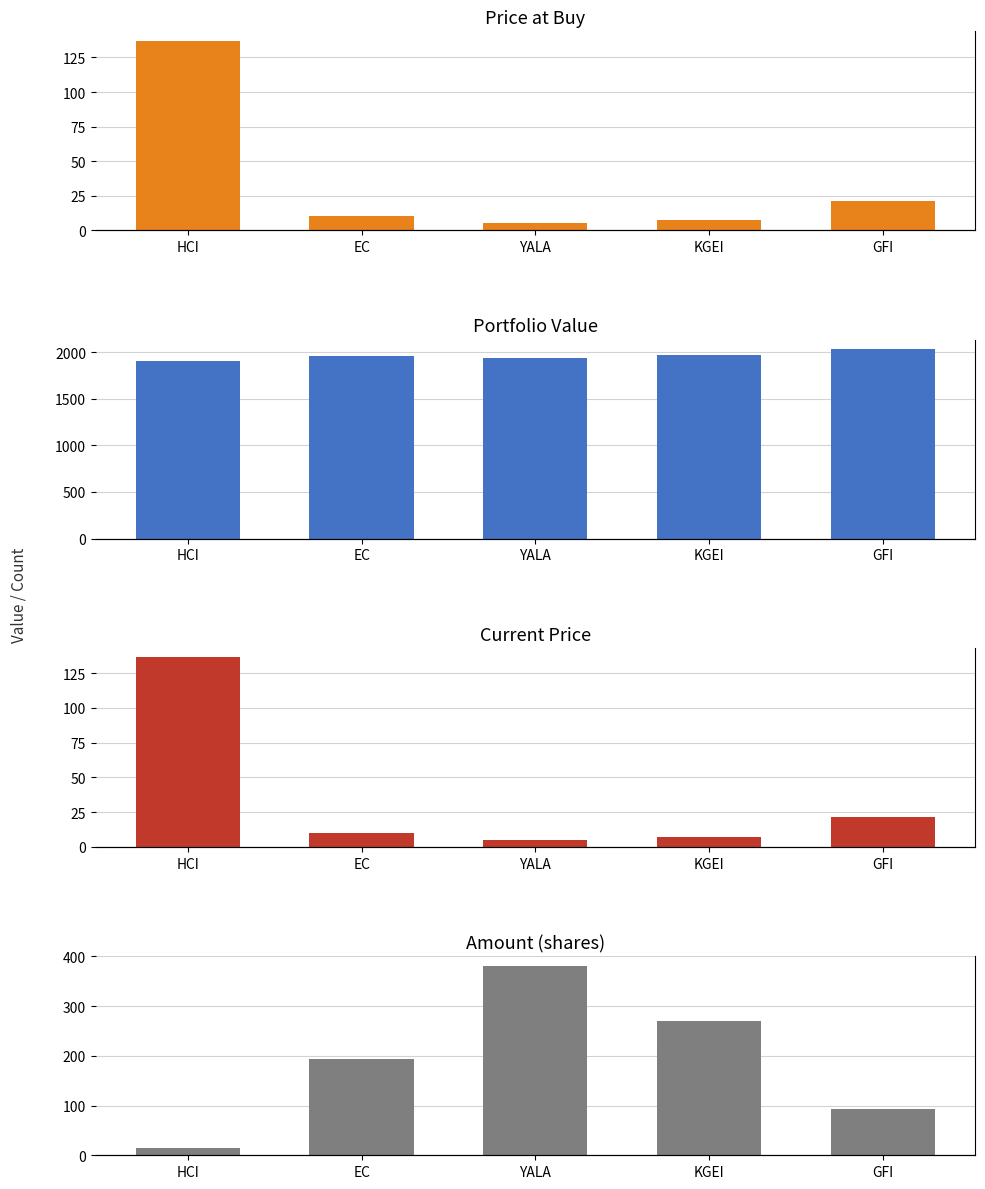

Between YALA and EC, which is larger?

EC